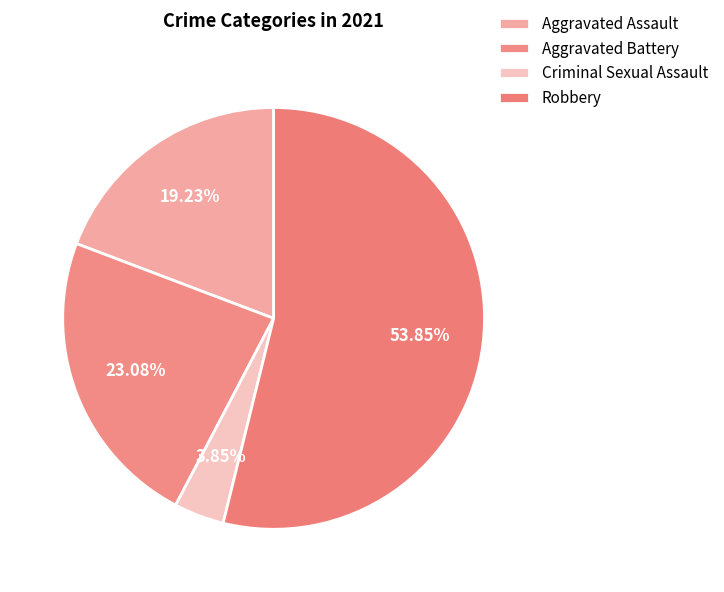

Count the number of slices in the pie.

4